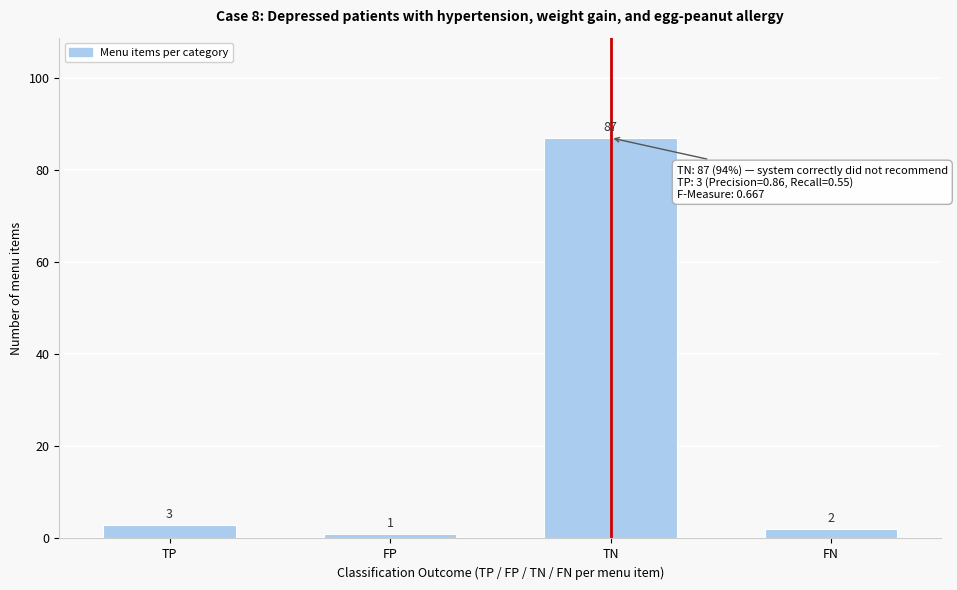

Reading left to right, extract all data points from this chart.

3	1	87	2